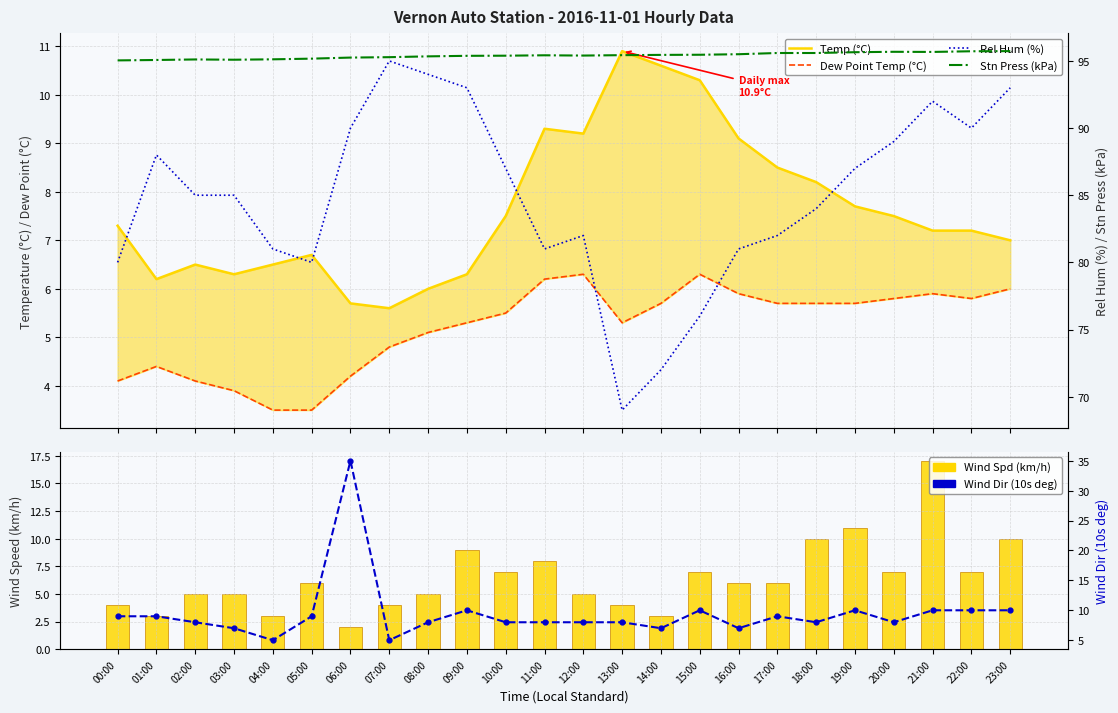

Read the Wind Spd (km/h) value at 21:00.

17.0